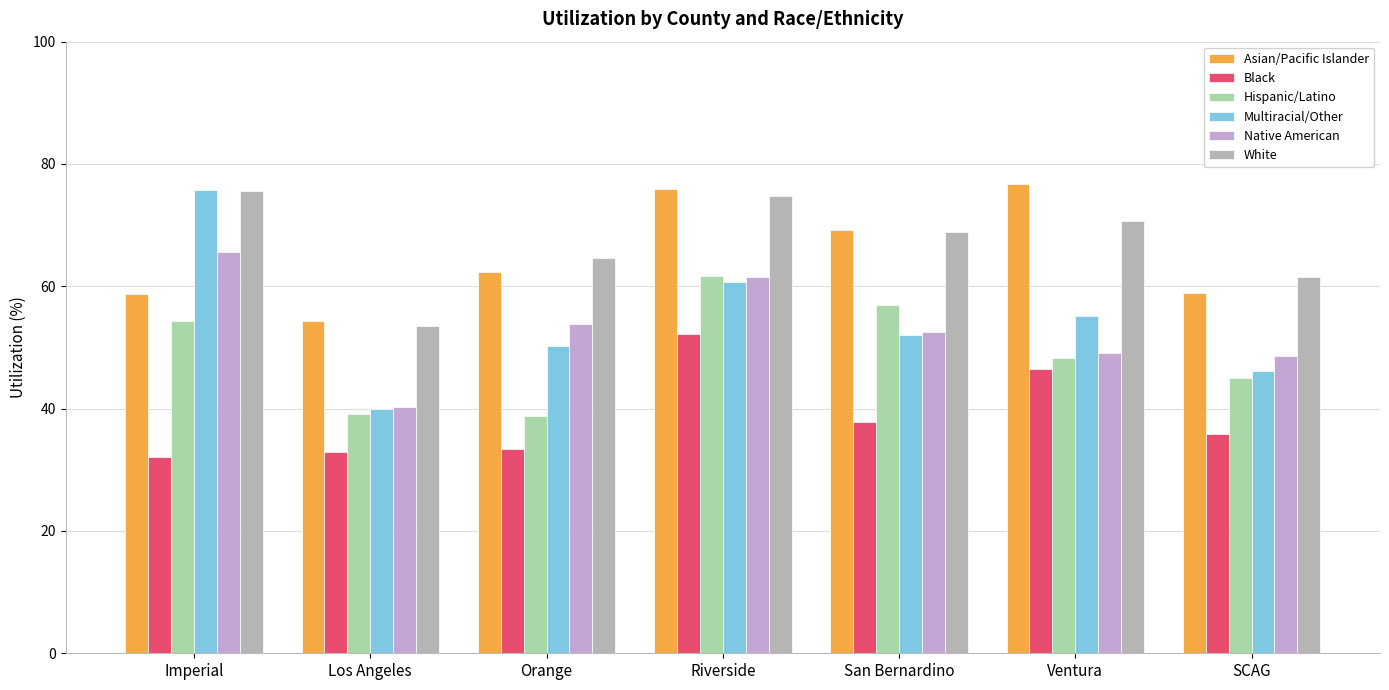

Which has a higher value, San Bernardino or Imperial?

San Bernardino